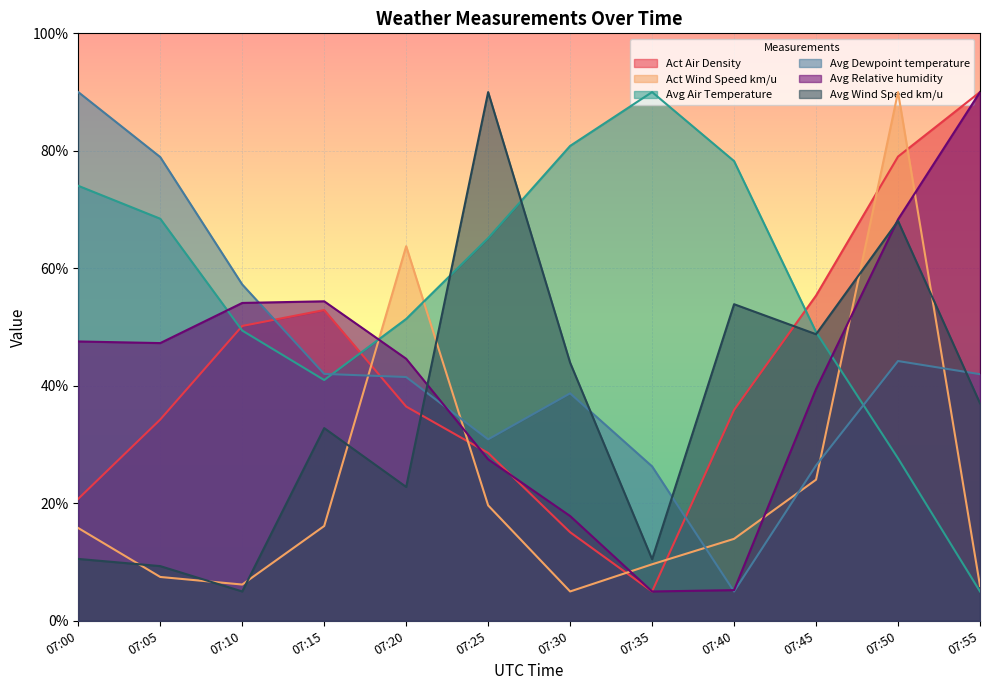

What are all the series names shown in the legend?

Act Air Density, Act Wind Speed km/u, Avg Air Temperature, Avg Dewpoint temperature, Avg Relative humidity, Avg Wind Speed km/u